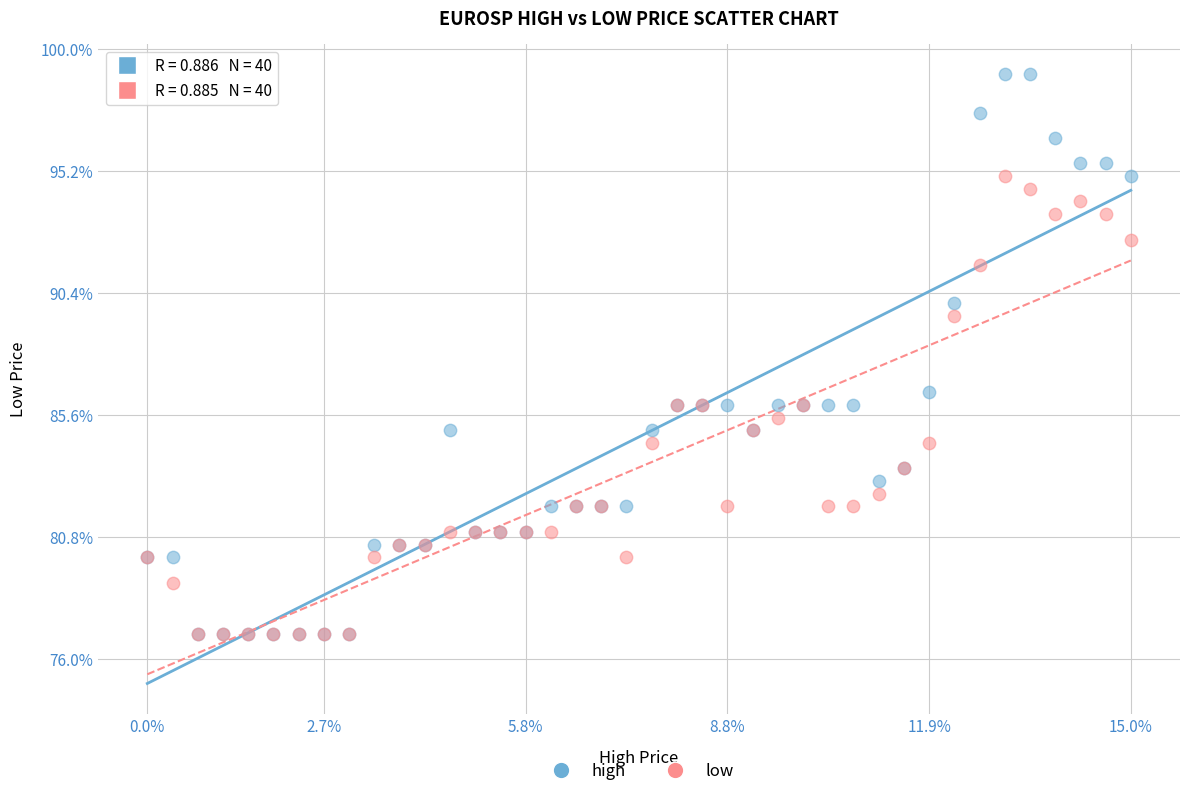

What are all the series names shown in the legend?

high, low